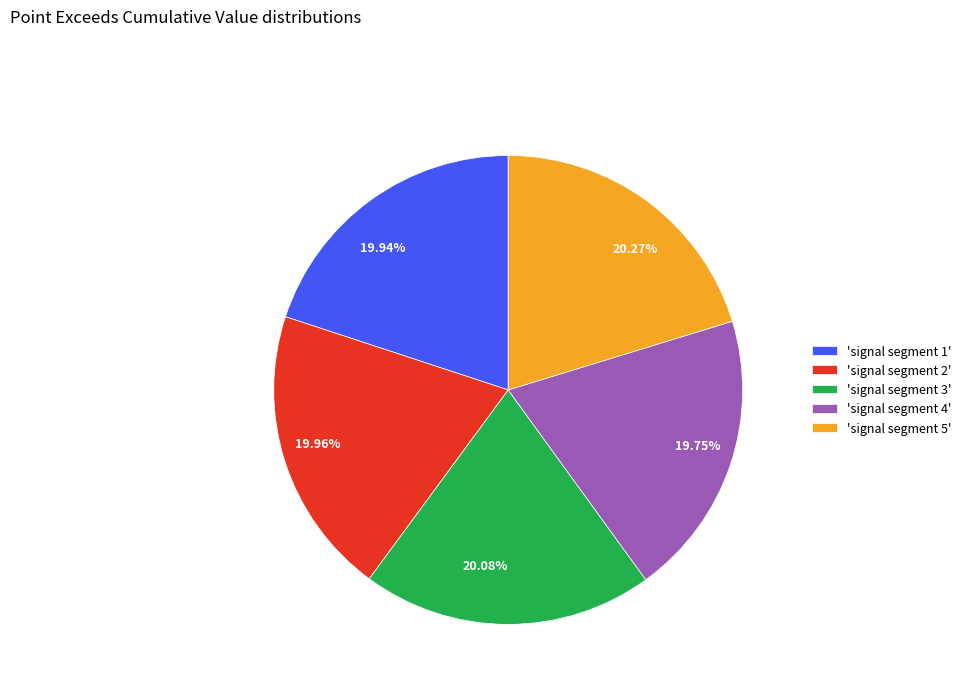

Do 19.96% and 19.75% together represent more than half of the pie?

No